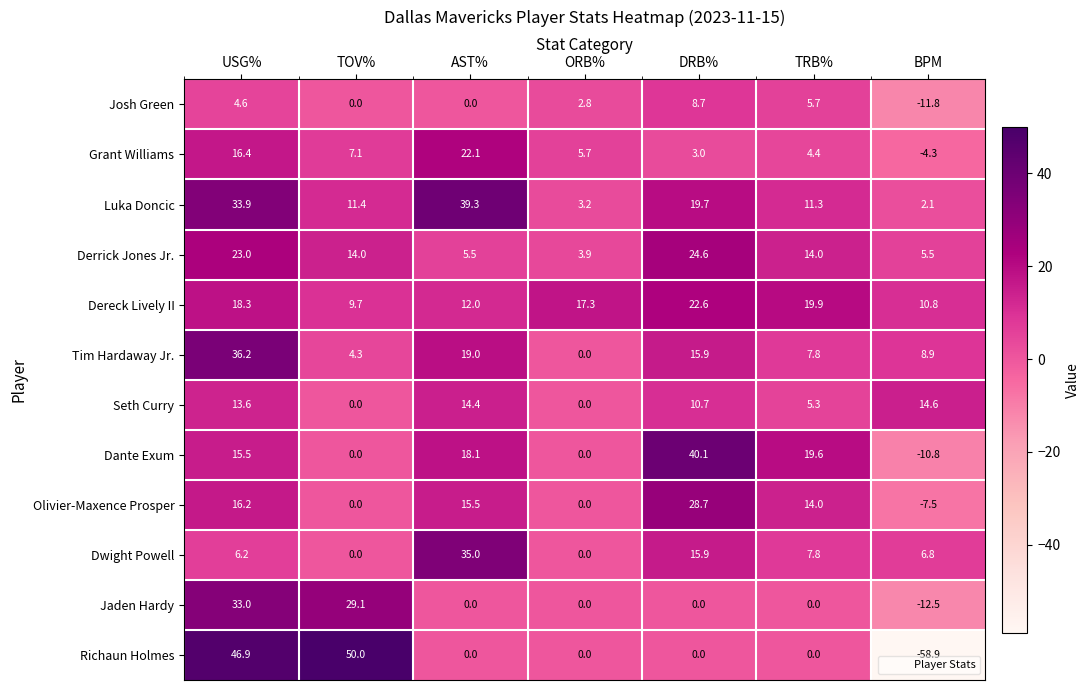

At which category is the sum across all series the highest?

USG%